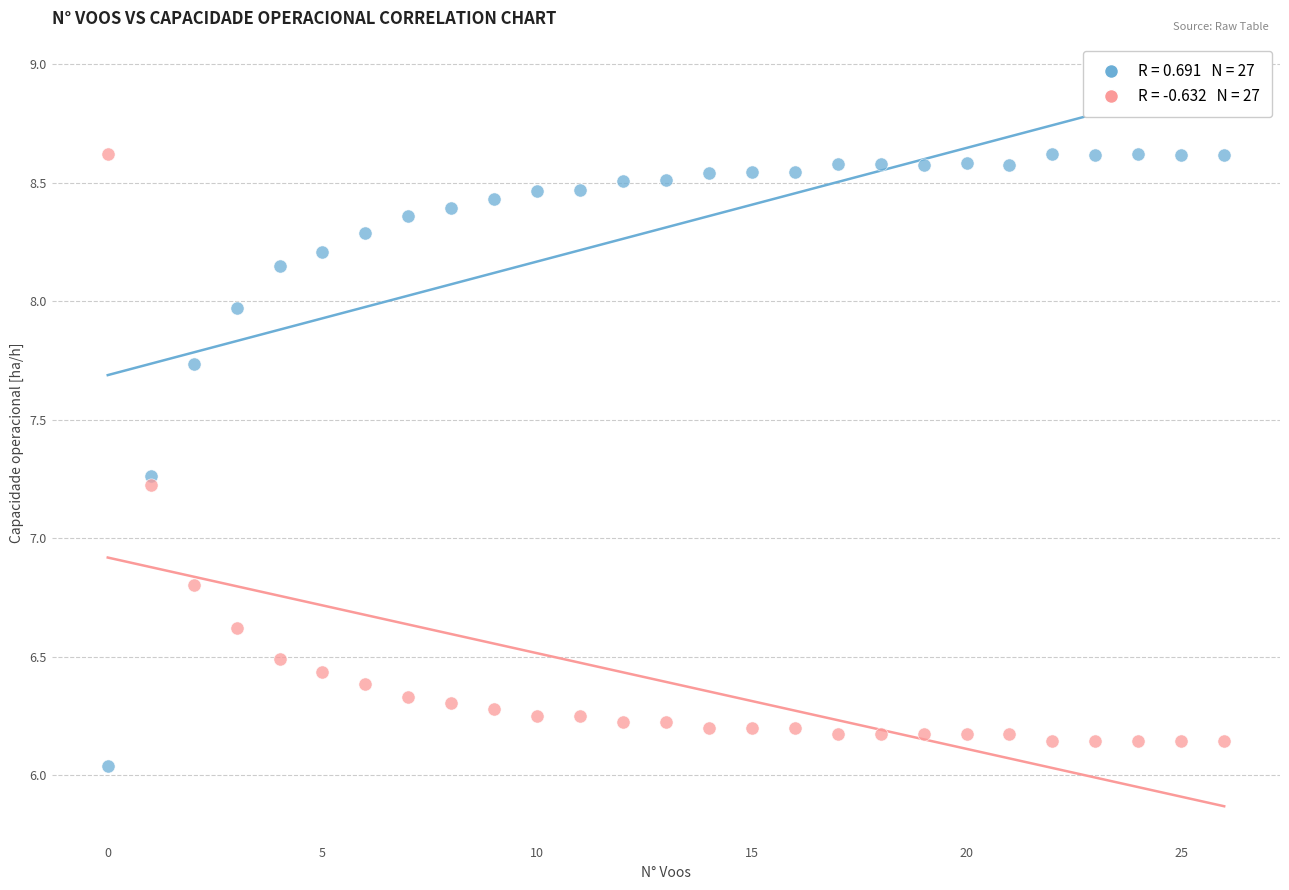

Across all data points, what is the range of Y values (max minus min)?

2.6